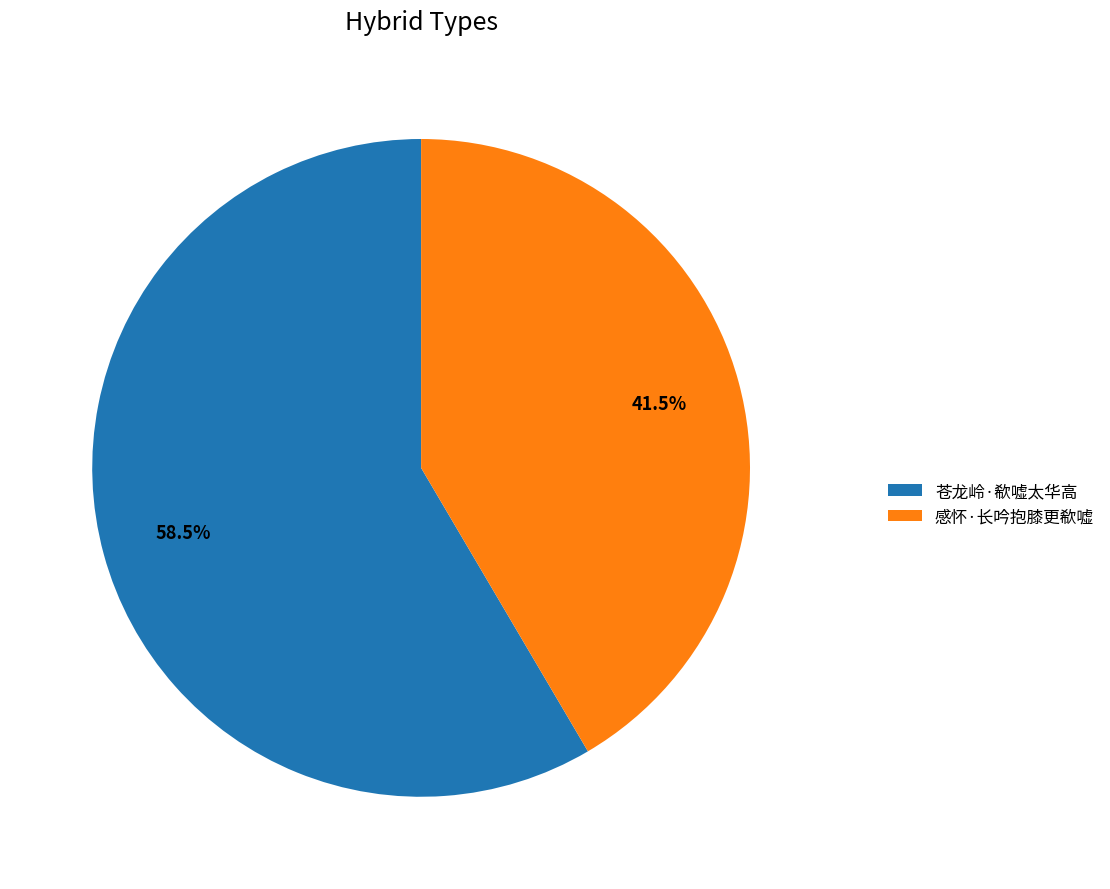

Between 感怀·长吟抱膝更欷嘘 and 苍龙岭·欷嘘太华高, which is larger?

苍龙岭·欷嘘太华高